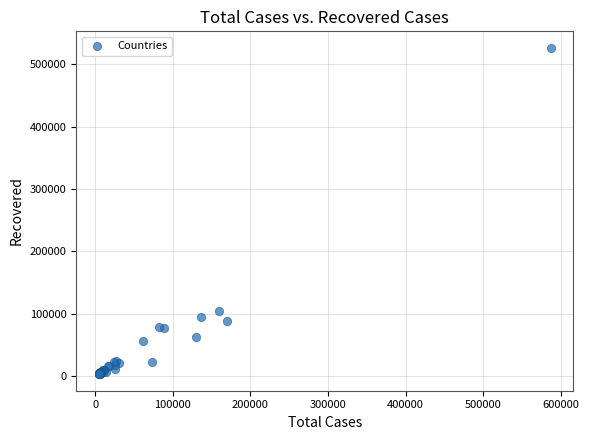

What Y value in the scatter plot is closest to 264513?

103616